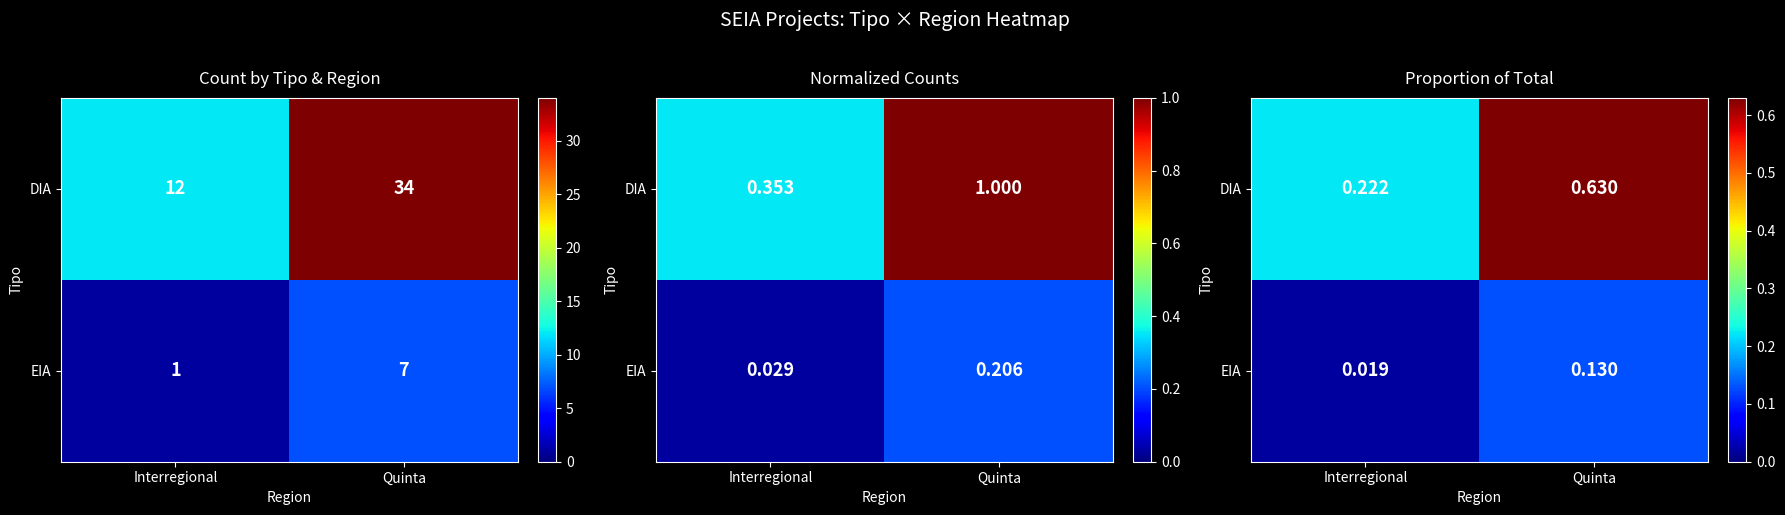

Between Interregional and Quinta, which series saw the biggest shift?

DIA